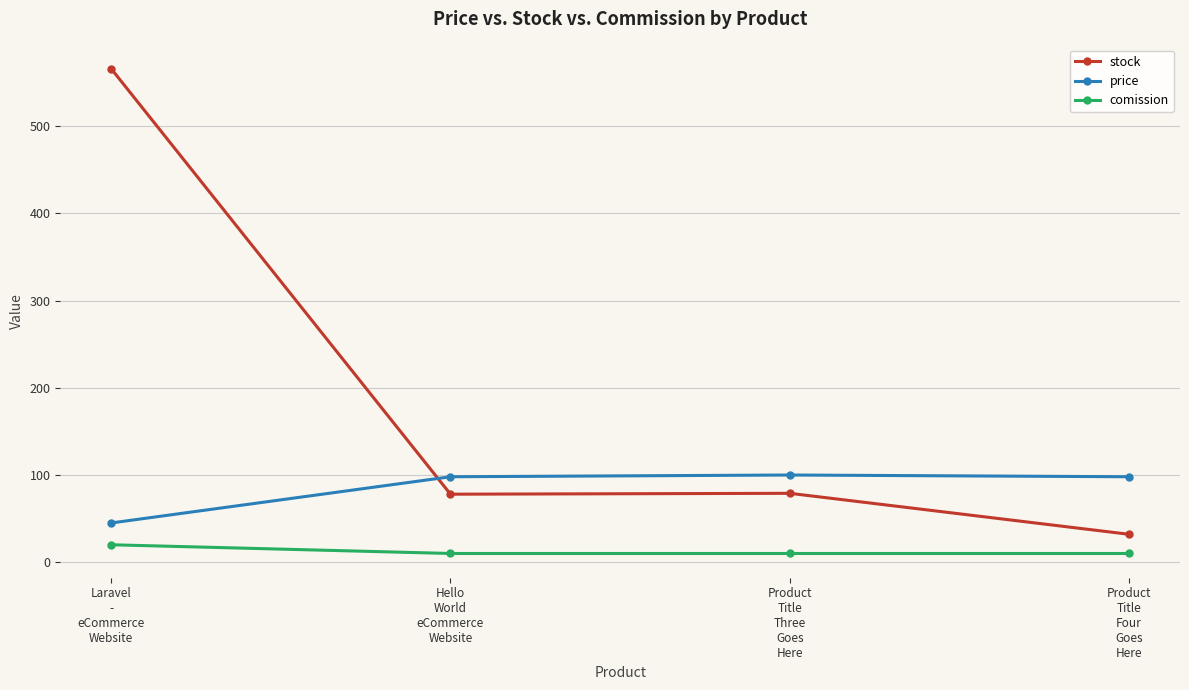

What is the difference between the second highest and second lowest values in the stock series?

1